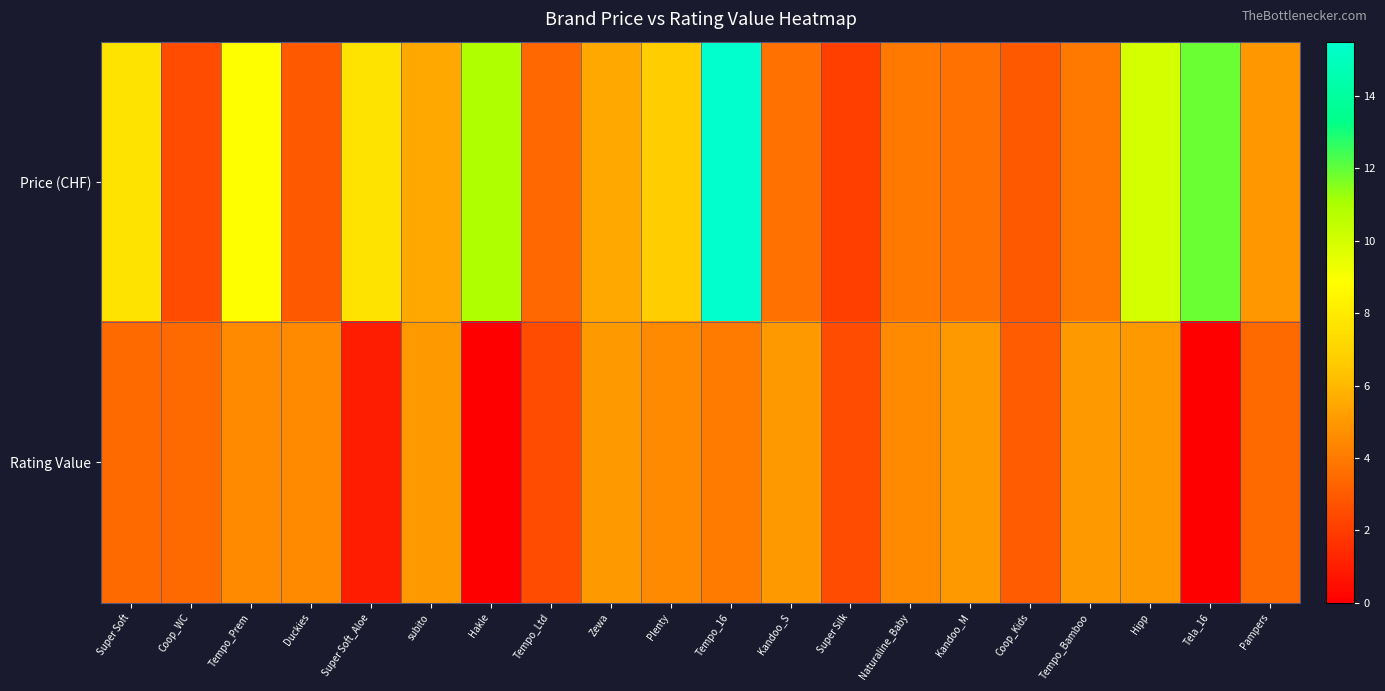

At how many categories does at least one series exceed 5?

10